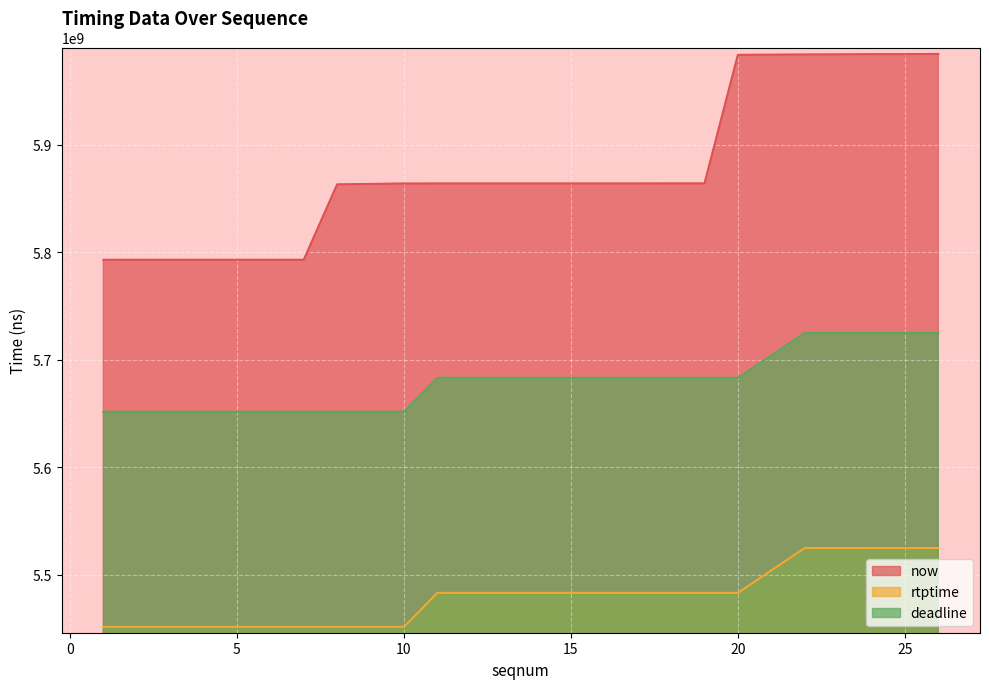

True or false: rtptime has more than 0 interior local peaks.

False